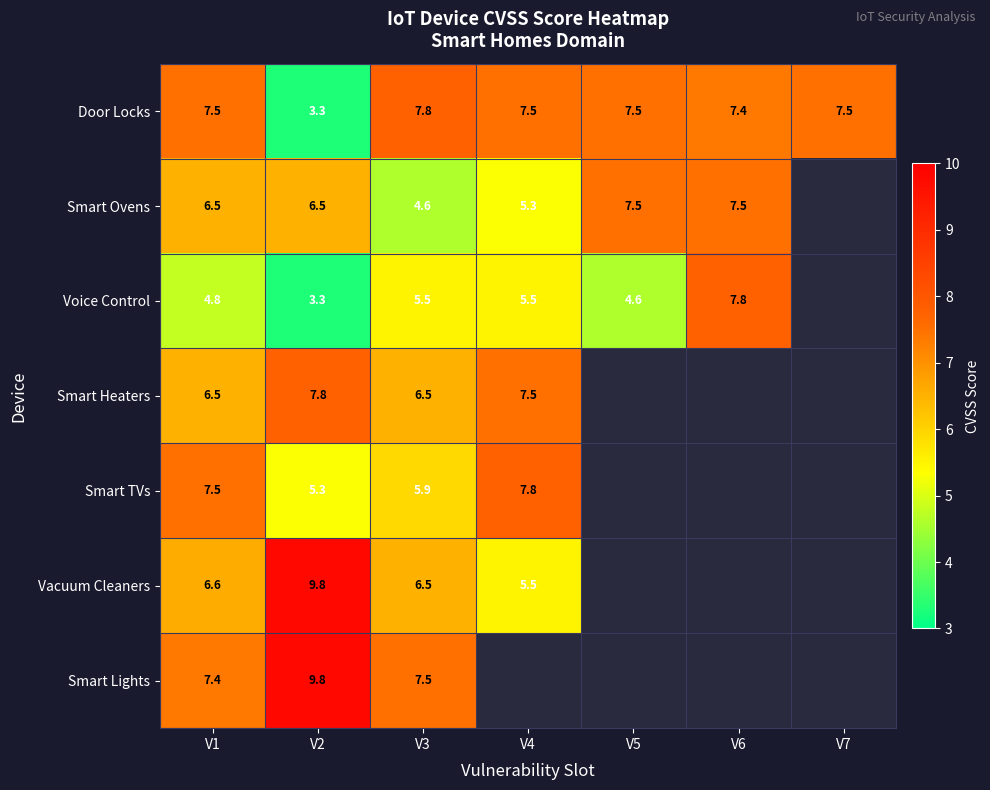

What is the difference between the highest and lowest values at V1?

2.7